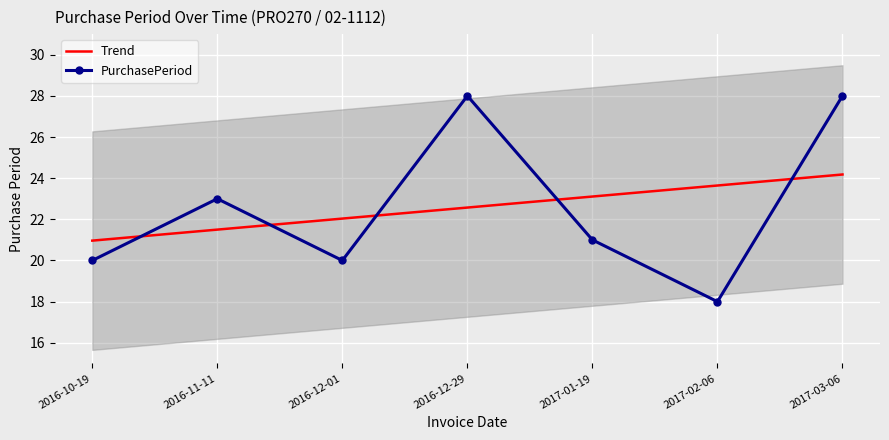

Where is Trend nearest to the value 22?

2016-12-01